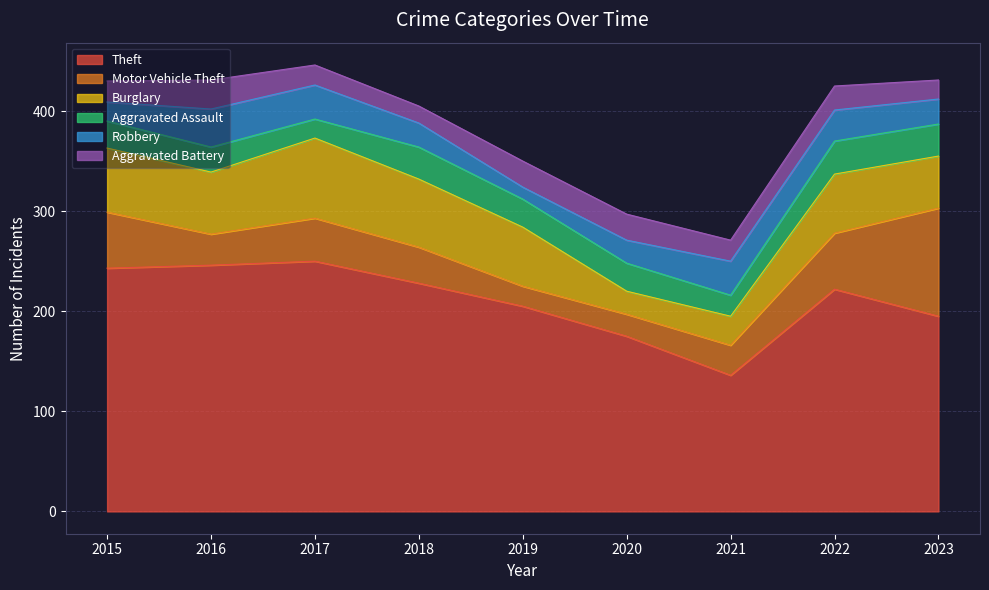

Where do Burglary and Aggravated Battery first cross each other?

2019 and 2020